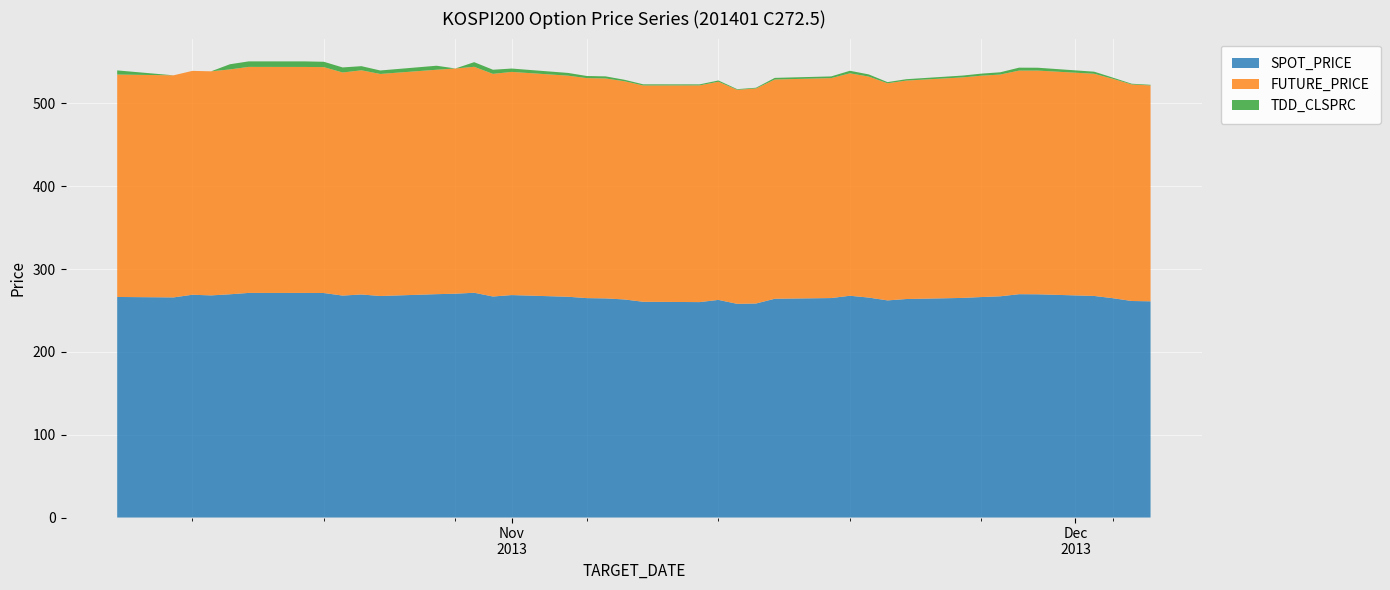

Reading left to right, extract all data points from this chart.

SPOT_PRICE: 2013-10-11=266.4	2013-10-14=265.8	2013-10-15=269.0	2013-10-16=268.2	2013-10-17=269.6	2013-10-18=271.2	2013-10-21=271.2	2013-10-22=271.1	2013-10-23=268.0	2013-10-24=269.4	2013-10-25=267.5	2013-10-28=269.7	2013-10-29=270.3	2013-10-30=271.4	2013-10-31=266.9	2013-11-01=268.6	2013-11-04=266.6	2013-11-05=265.0	2013-11-06=264.6	2013-11-07=263.3	2013-11-08=260.5	2013-11-11=260.1	2013-11-12=262.8	2013-11-13=258.0	2013-11-14=258.4	2013-11-15=264.2	2013-11-18=265.0	2013-11-19=267.8	2013-11-20=265.6	2013-11-21=262.2	2013-11-22=263.9	2013-11-25=265.2	2013-11-26=266.3	2013-11-27=267.1	2013-11-28=269.7	2013-11-29=269.6	2013-12-02=267.6	2013-12-03=264.8	2013-12-04=261.5	2013-12-05=261.1
FUTURE_PRICE: 2013-10-11=268.6	2013-10-14=268.2	2013-10-15=270.4	2013-10-16=270.6	2013-10-17=271.6	2013-10-18=272.9	2013-10-21=272.9	2013-10-22=272.8	2013-10-23=269.4	2013-10-24=270.7	2013-10-25=268.1	2013-10-28=271.0	2013-10-29=272.0	2013-10-30=272.9	2013-10-31=268.9	2013-11-01=269.5	2013-11-04=267.0	2013-11-05=265.6	2013-11-06=265.6	2013-11-07=263.5	2013-11-08=261.2	2013-11-11=261.7	2013-11-12=263.4	2013-11-13=258.5	2013-11-14=259.7	2013-11-15=264.8	2013-11-18=265.6	2013-11-19=268.6	2013-11-20=266.9	2013-11-21=262.2	2013-11-22=263.8	2013-11-25=266.3	2013-11-26=267.3	2013-11-27=267.8	2013-11-28=270.0	2013-11-29=270.1	2013-12-02=268.3	2013-12-03=264.9	2013-12-04=261.5	2013-12-05=260.7
TDD_CLSPRC: 2013-10-11=5.0	2013-10-14=0.0	2013-10-15=0.0	2013-10-16=0.0	2013-10-17=6.2	2013-10-18=6.7	2013-10-21=6.7	2013-10-22=6.5	2013-10-23=6.1	2013-10-24=5.0	2013-10-25=4.2	2013-10-28=4.8	2013-10-29=0.0	2013-10-30=5.6	2013-10-31=5.0	2013-11-01=4.0	2013-11-04=3.3	2013-11-05=2.6	2013-11-06=2.5	2013-11-07=1.8	2013-11-08=1.4	2013-11-11=1.2	2013-11-12=1.5	2013-11-13=0.8	2013-11-14=0.9	2013-11-15=2.0	2013-11-18=2.1	2013-11-19=3.1	2013-11-20=2.6	2013-11-21=1.4	2013-11-22=1.7	2013-11-25=2.2	2013-11-26=2.5	2013-11-27=2.7	2013-11-28=3.5	2013-11-29=3.5	2013-12-02=2.5	2013-12-03=1.5	2013-12-04=0.9	2013-12-05=0.8